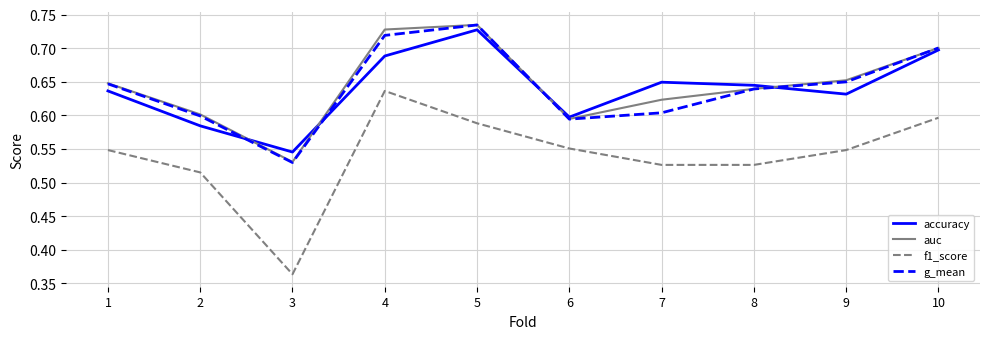

At which category does the chart reach its peak across all series?

5